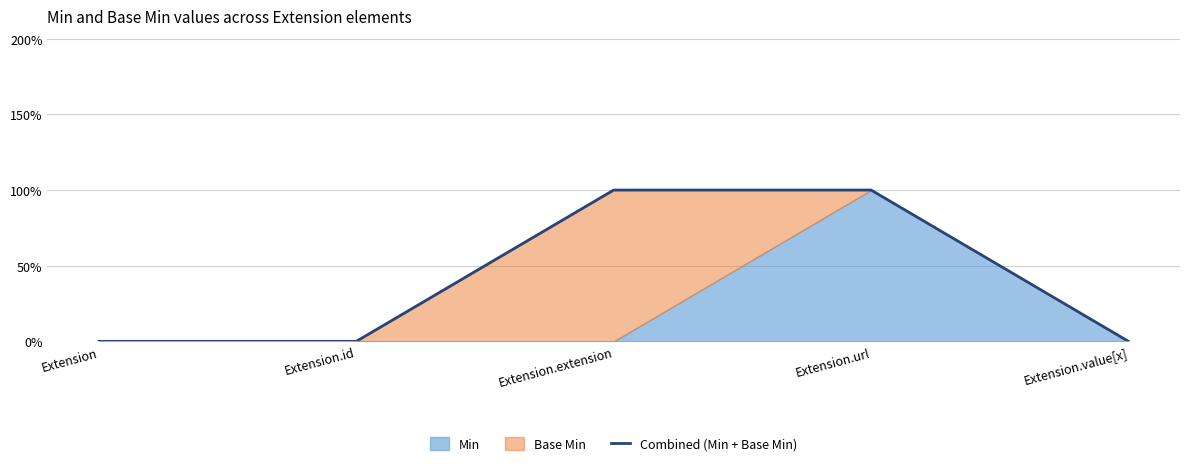

What is the sum of the values at Extension.value[x] and Extension.extension?

1